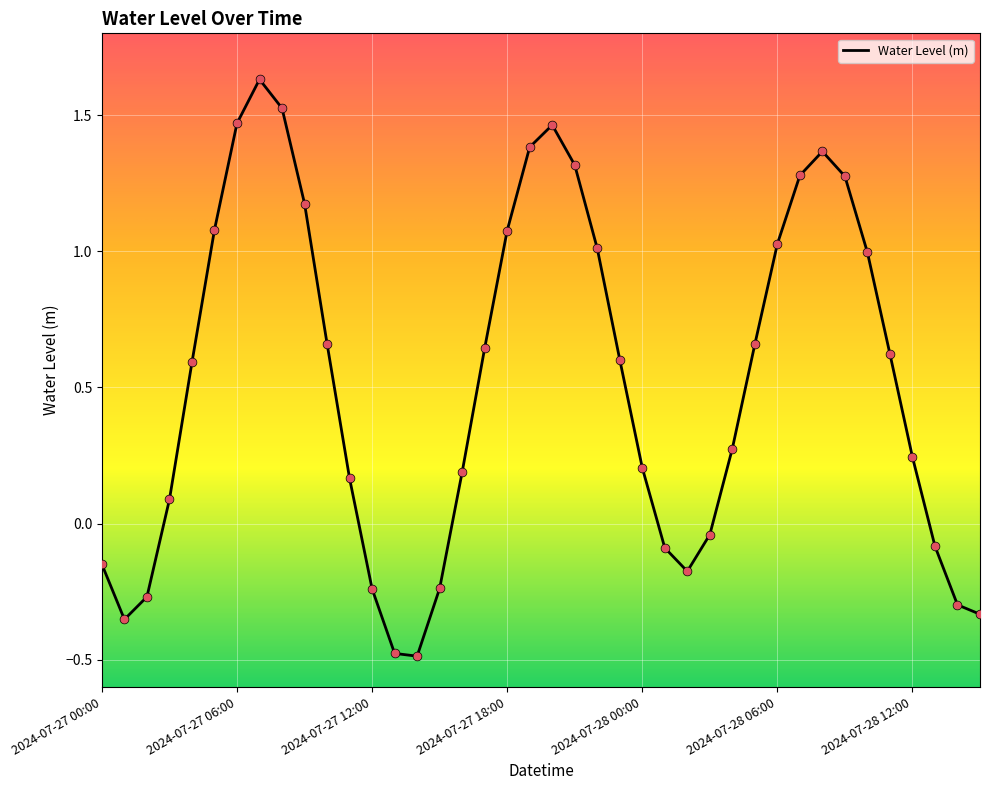

What is the difference between the maximum and minimum values?

2.1